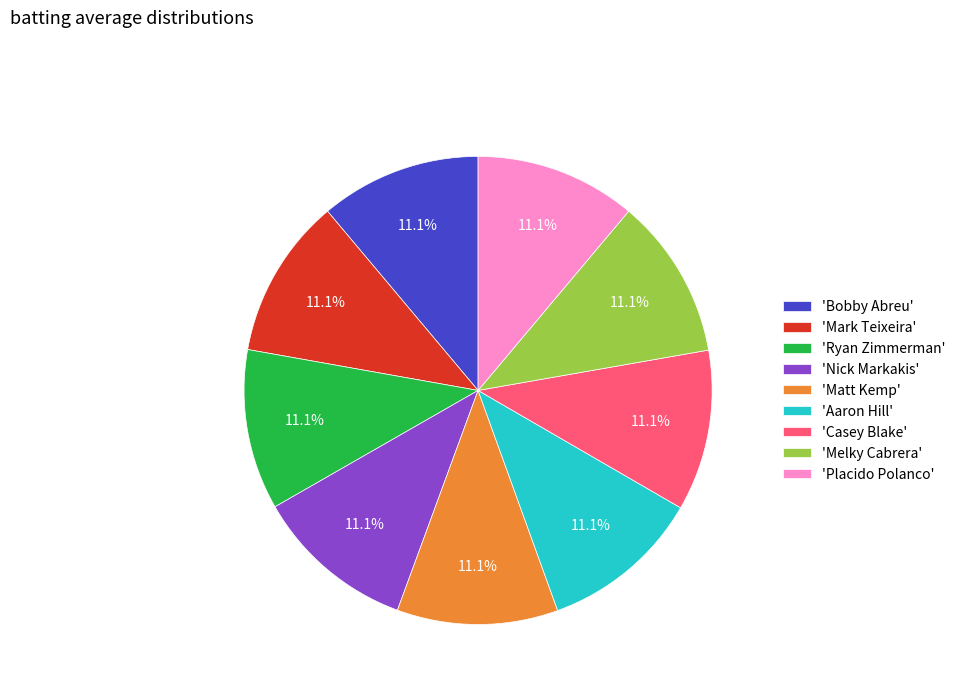

To the nearest percent, what is the average slice percentage?

11%